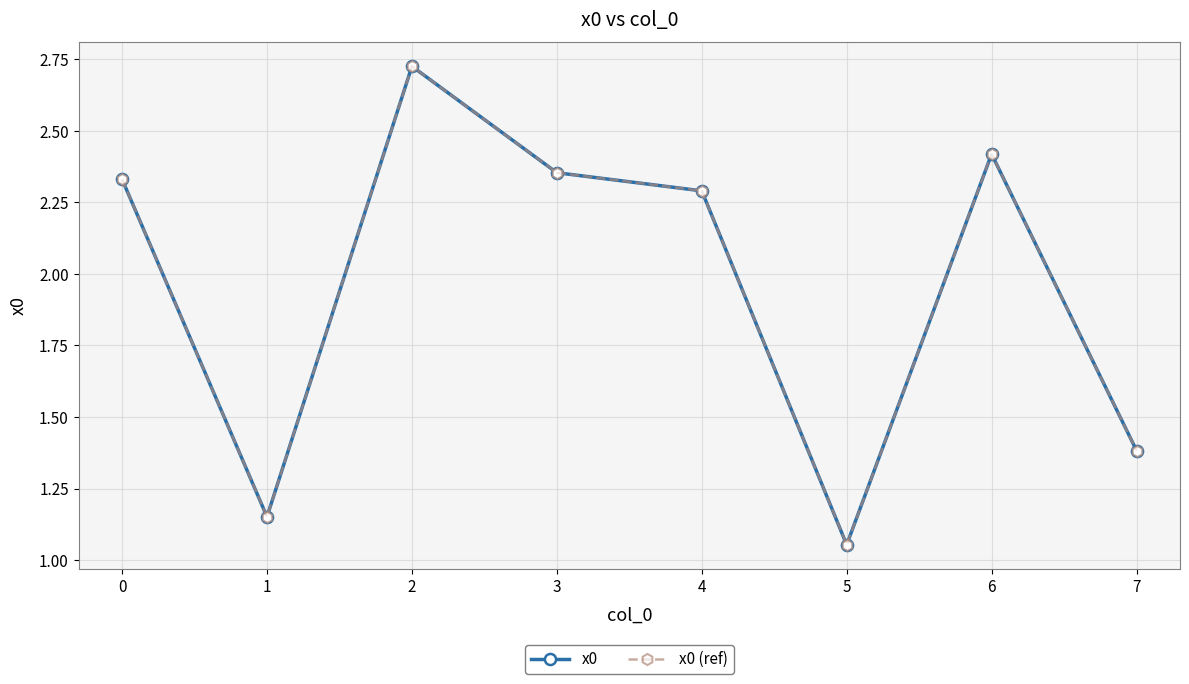

Does the chart display data point markers on the line(s)?

Yes